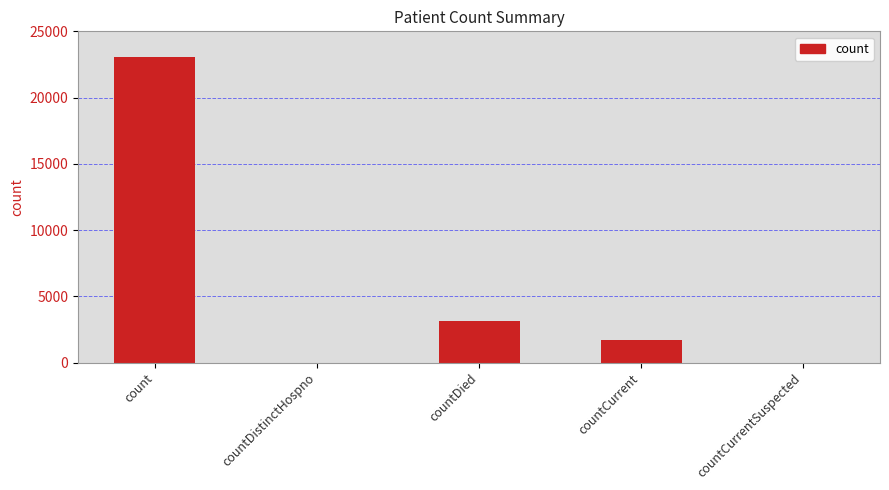

Where does the data first go above 1699?

count